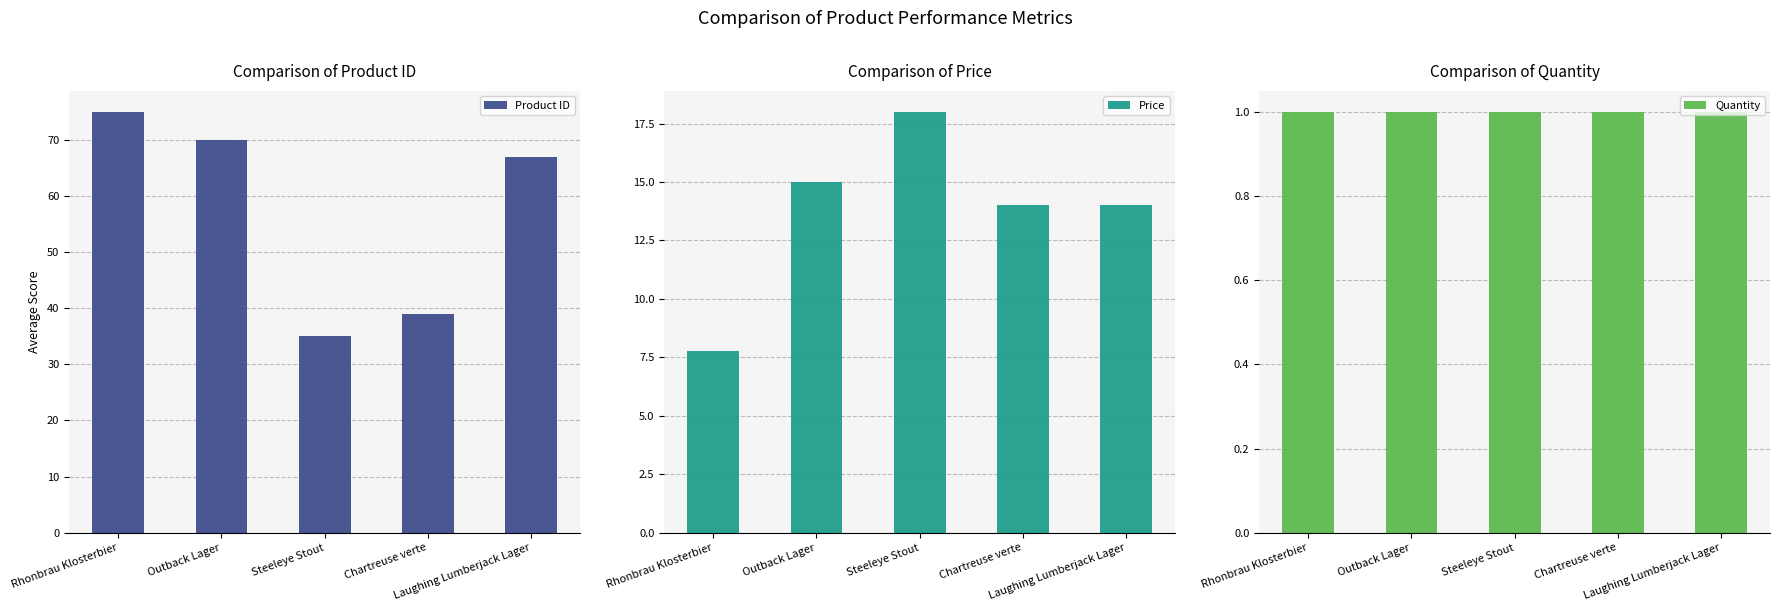

What is the average value of the Quantity series?

1.0